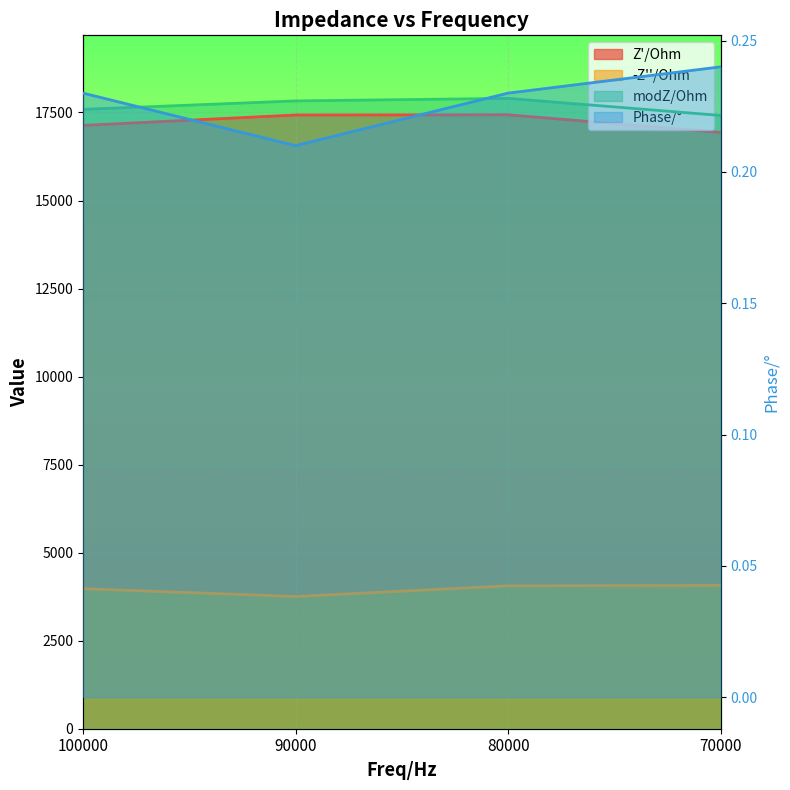

At how many categories does at least one series exceed 3811?

4